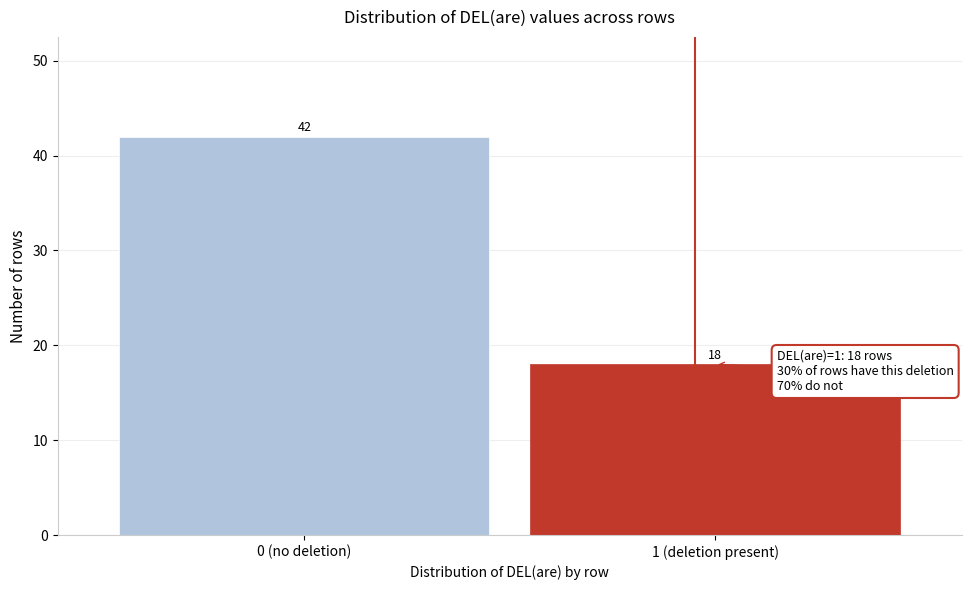

Reading left to right, what are all the values shown in this chart?

0 (no deletion)=42	1 (deletion present)=18